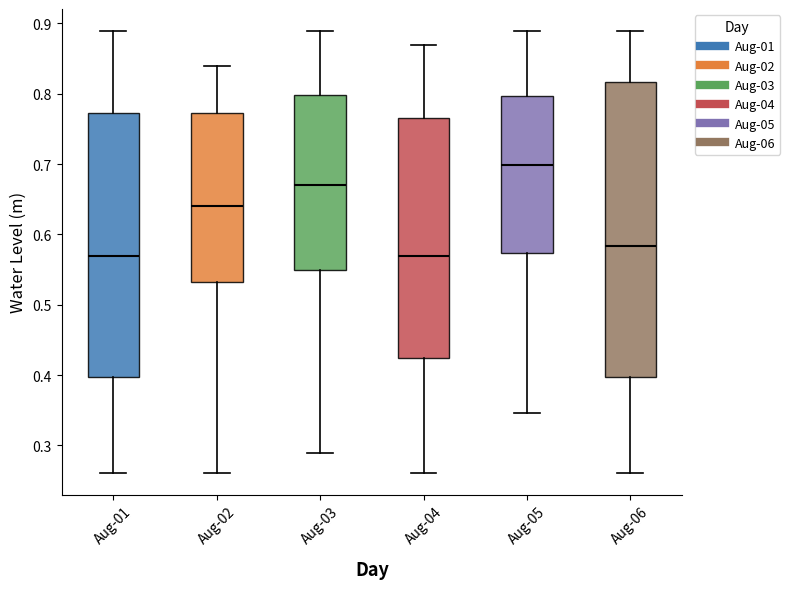

Which box's median line is the highest?

Aug-05